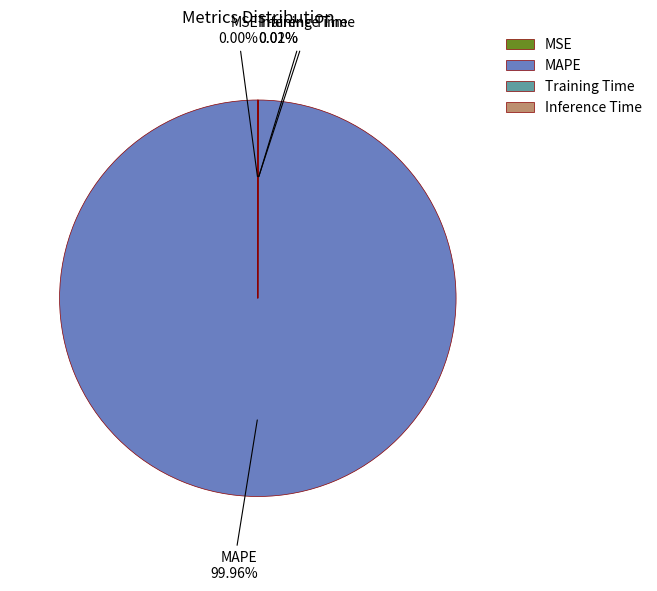

Which category has the biggest portion of the pie?

MAPE